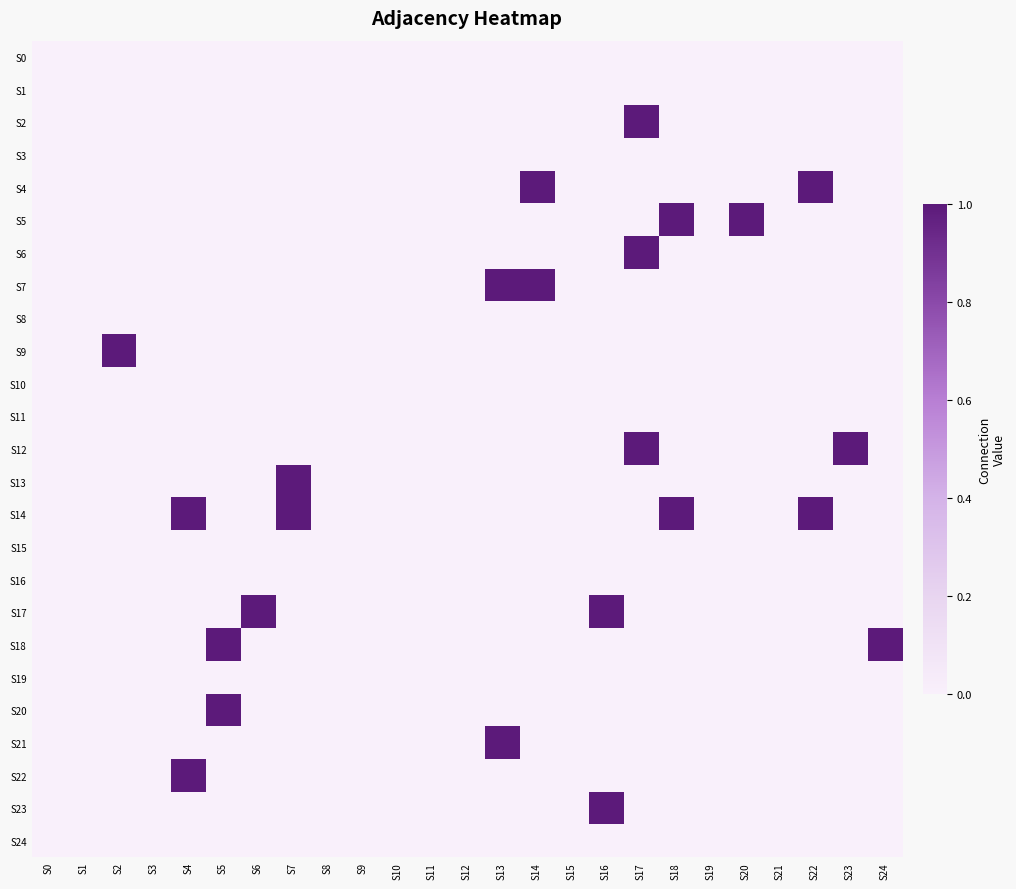

At how many categories does at least one series exceed 0?

14